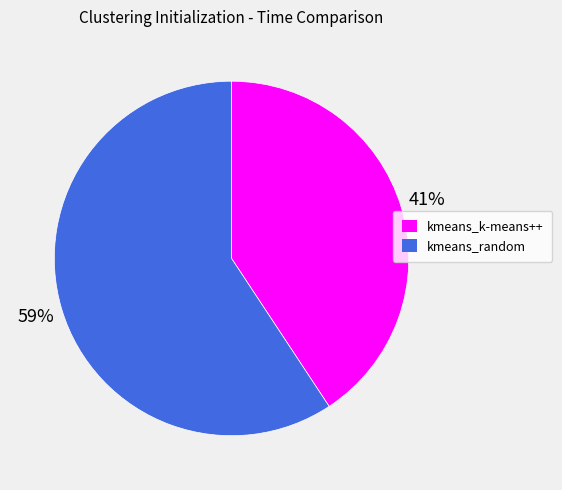

Is the sum of kmeans_k-means++ and kmeans_random greater than half?

Yes